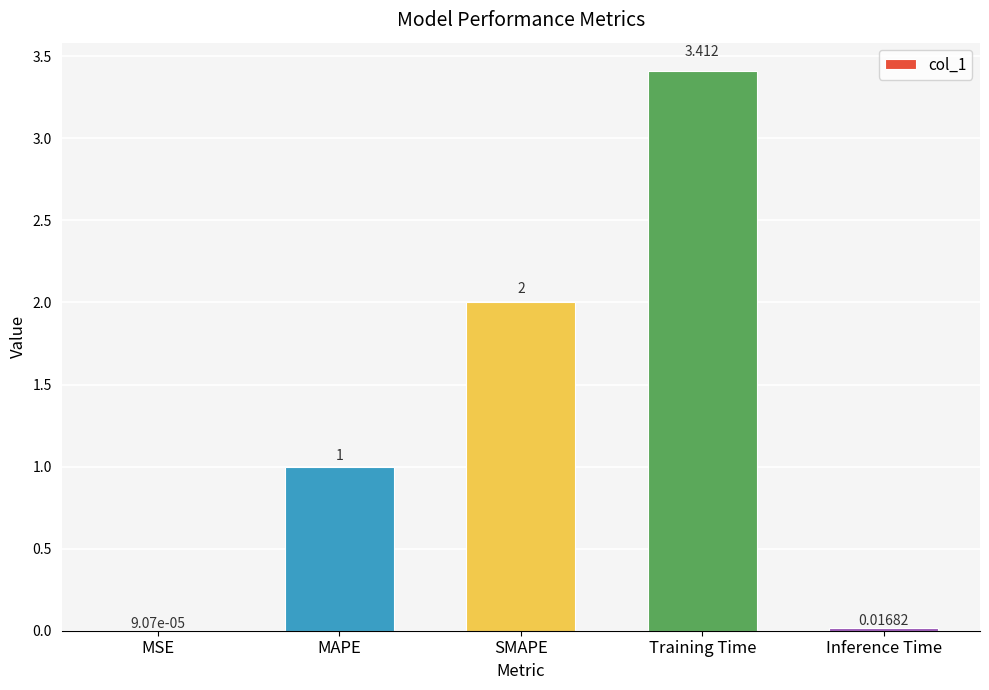

Where is the data nearest to the value 1?

MAPE